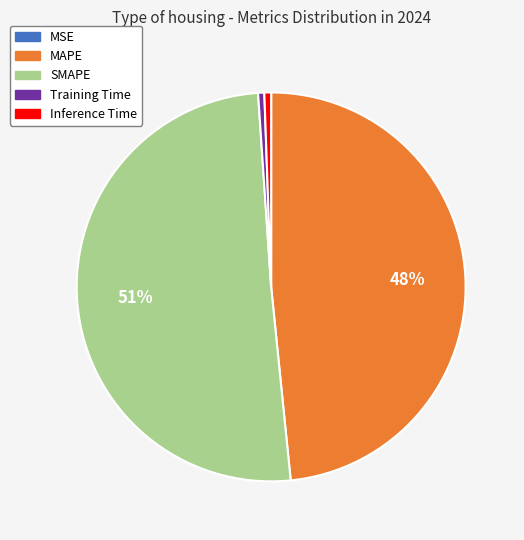

Is Inference Time the majority of the pie?

No